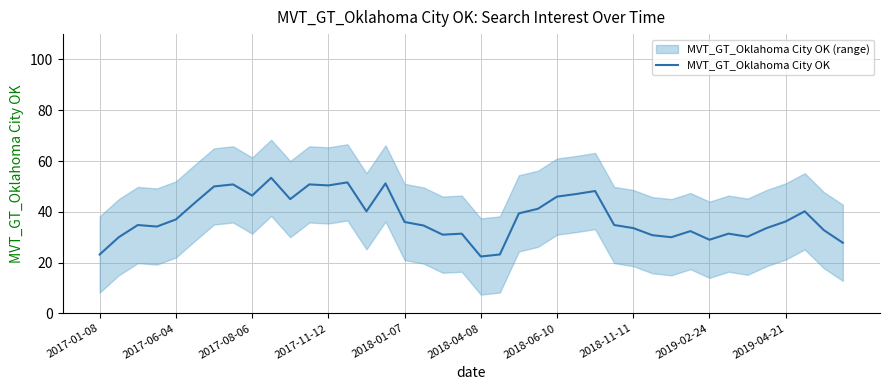

What is the minimum value for MVT_GT_Oklahoma City OK?

22.4